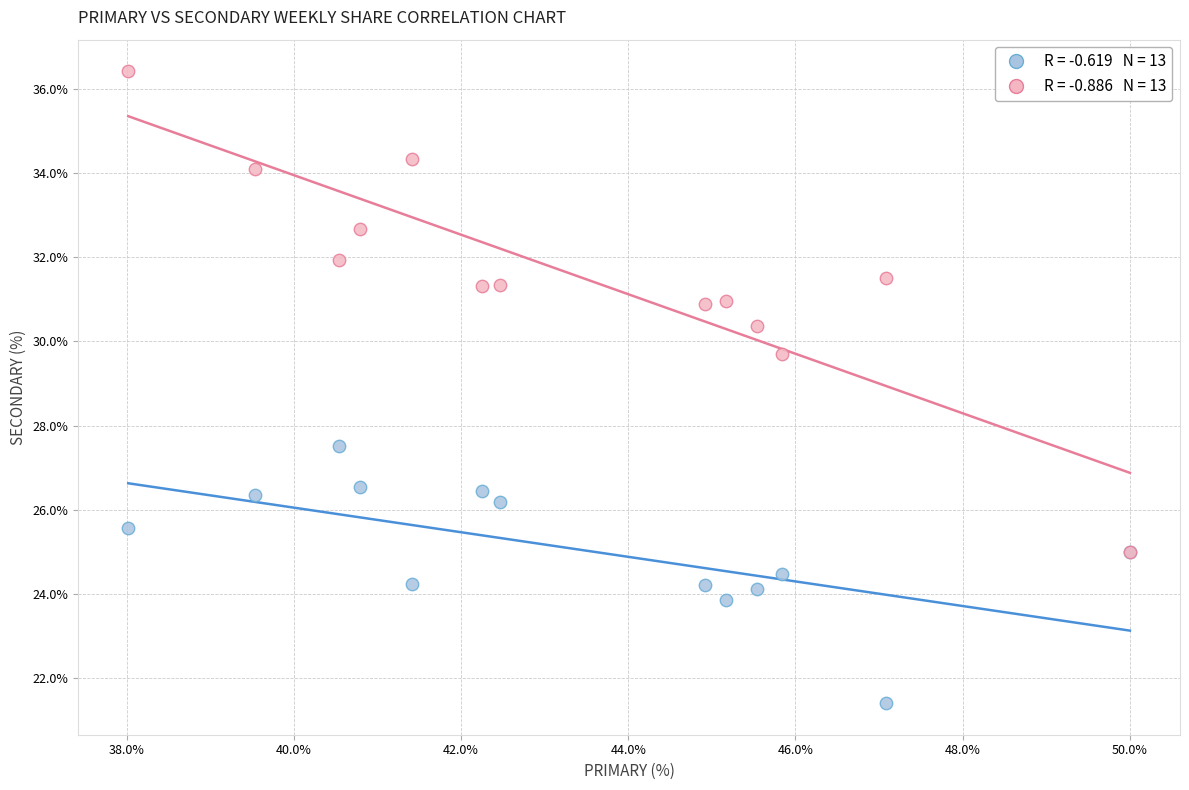

Across all series, what Y value is closest to 28?

27.5